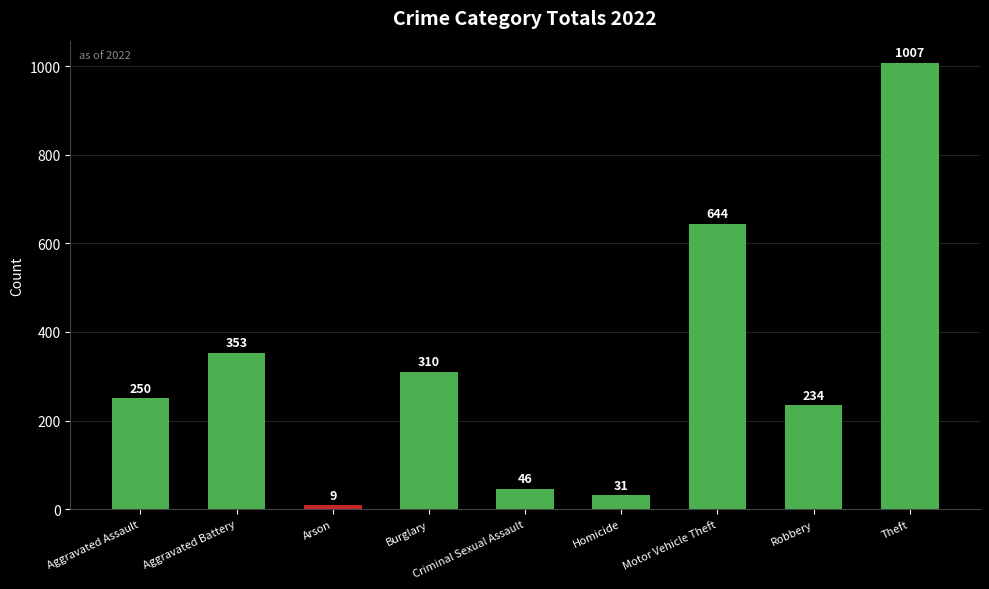

What is the smallest value displayed?

9